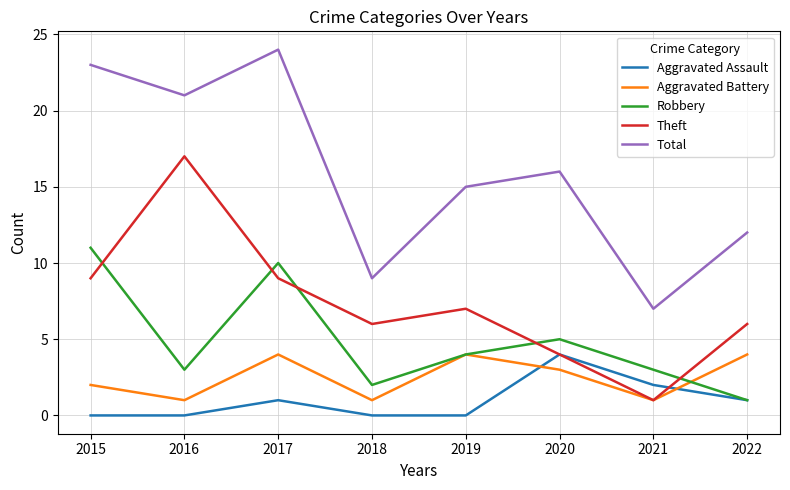

Between 2016 and 2018, which series saw the biggest shift?

Total